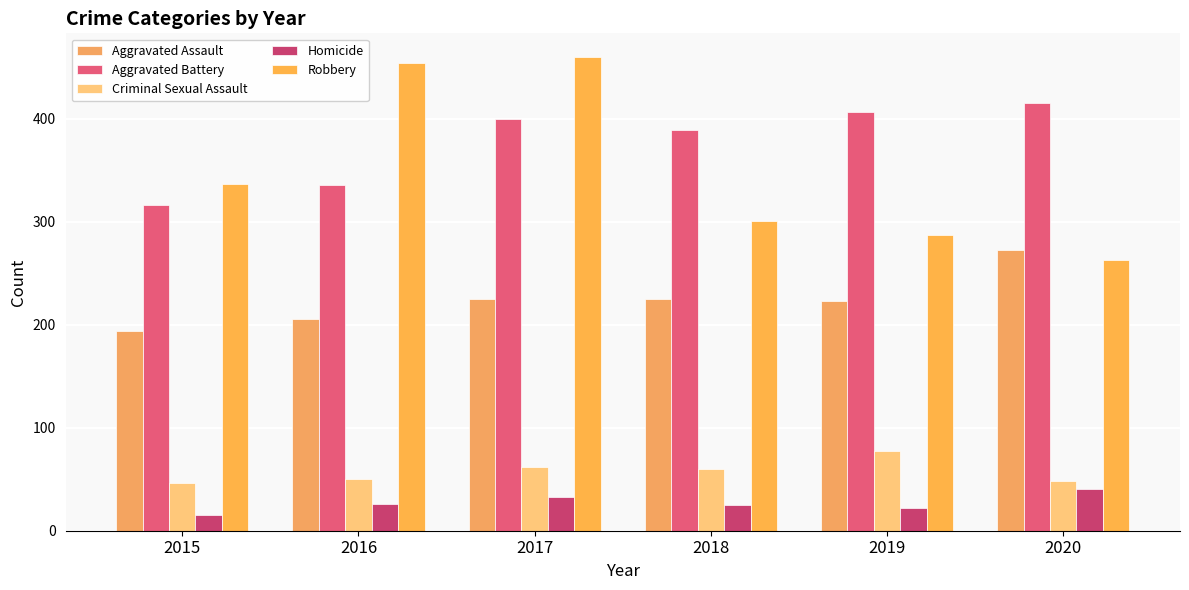

What are all the series names shown in the legend?

Aggravated Assault, Aggravated Battery, Criminal Sexual Assault, Homicide, Robbery